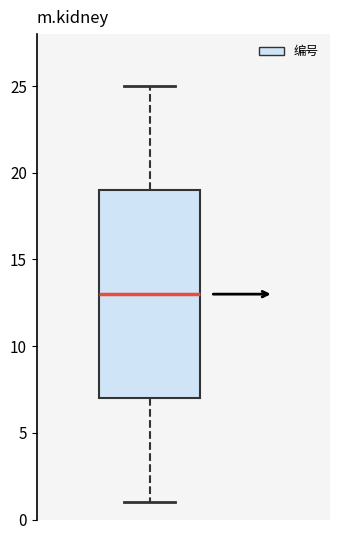

Where does the upper whisker of the box end on the y-axis? The values are not printed on the chart, so give them approximately, as read against the axis.

25